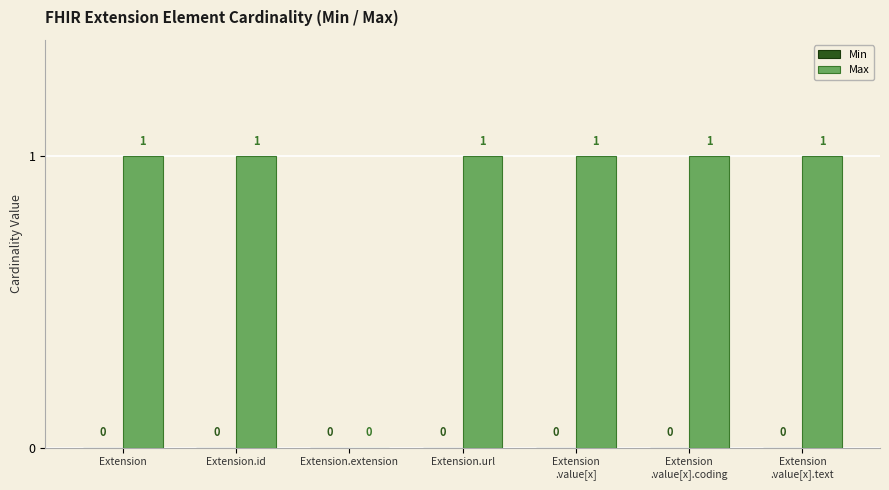

The value at Extension.url is 1. True or false?

True